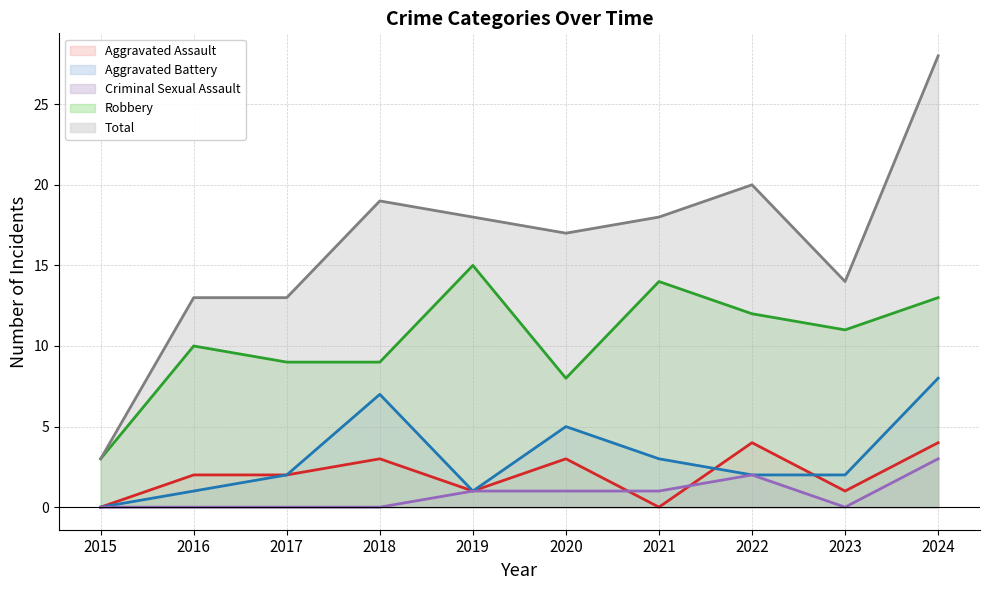

Is it true that Robbery equals 3 at 2018?

False